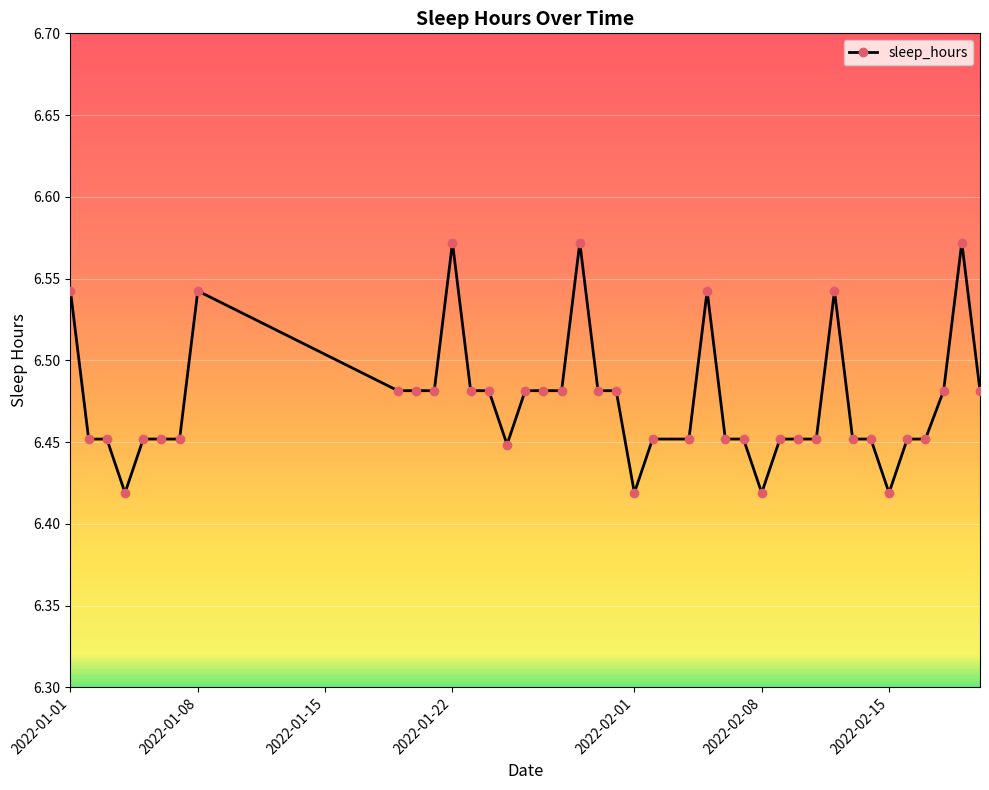

True or false: there are more than 2 points higher than both neighbors.

True